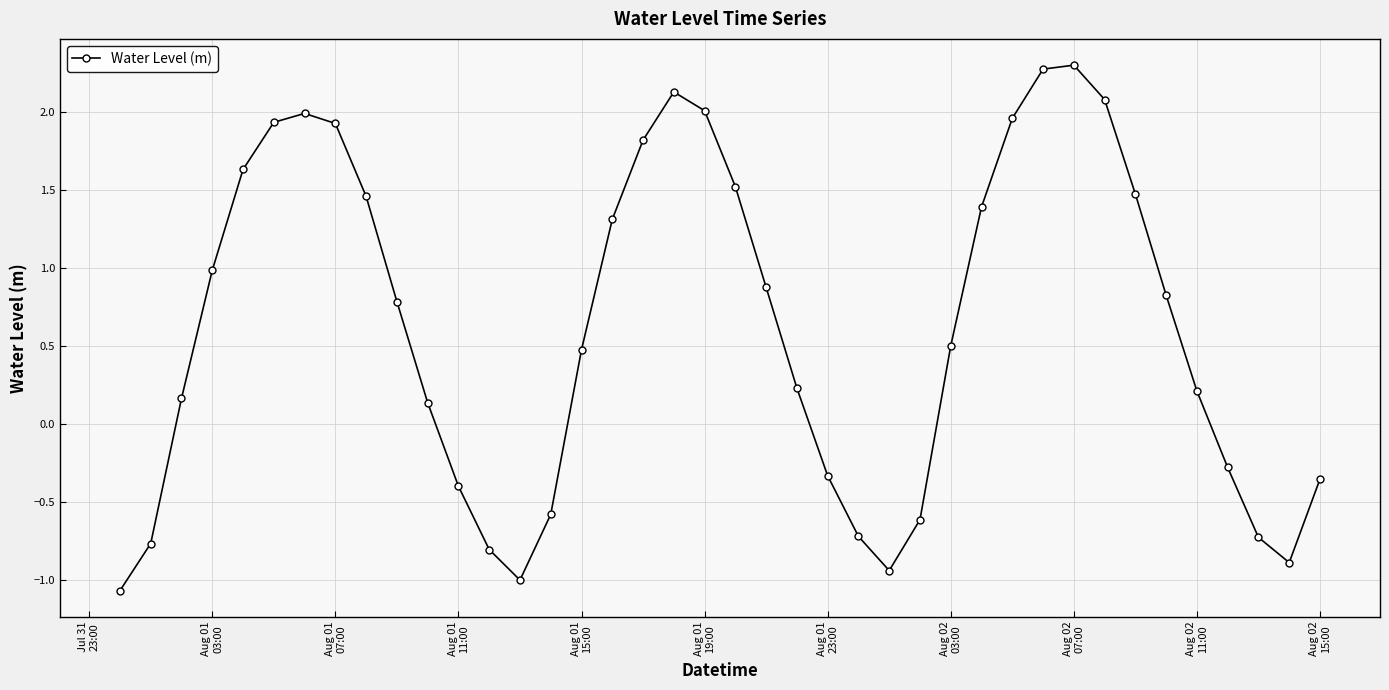

What is the minimum value shown in the chart?

-1.1